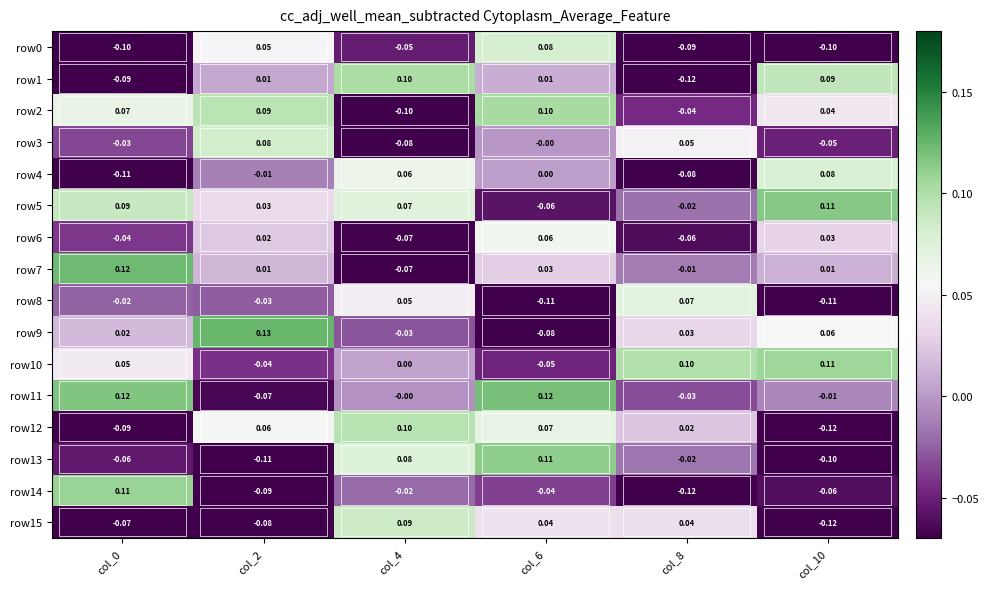

Is the value of row12 at col_0 greater than the value of row13 at col_0?

No